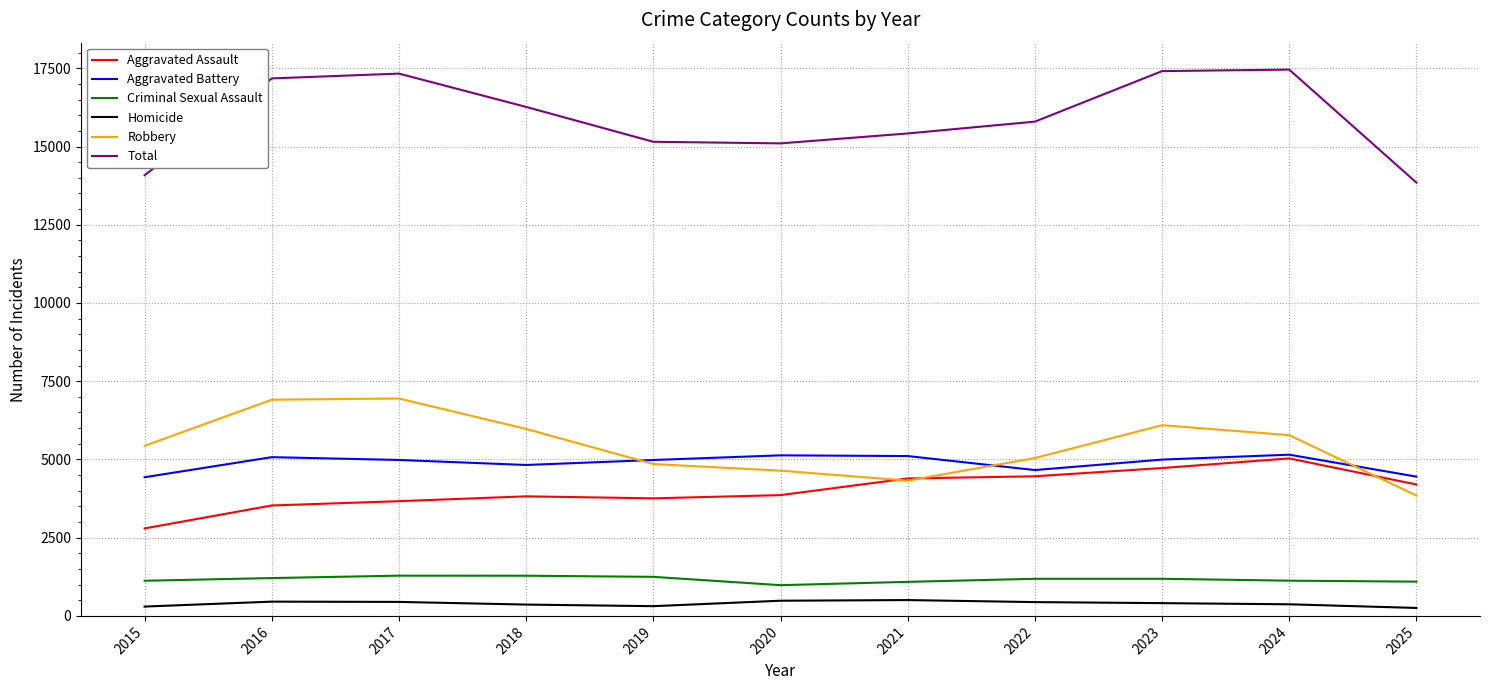

True or false: Aggravated Battery and Total cross at least once.

False